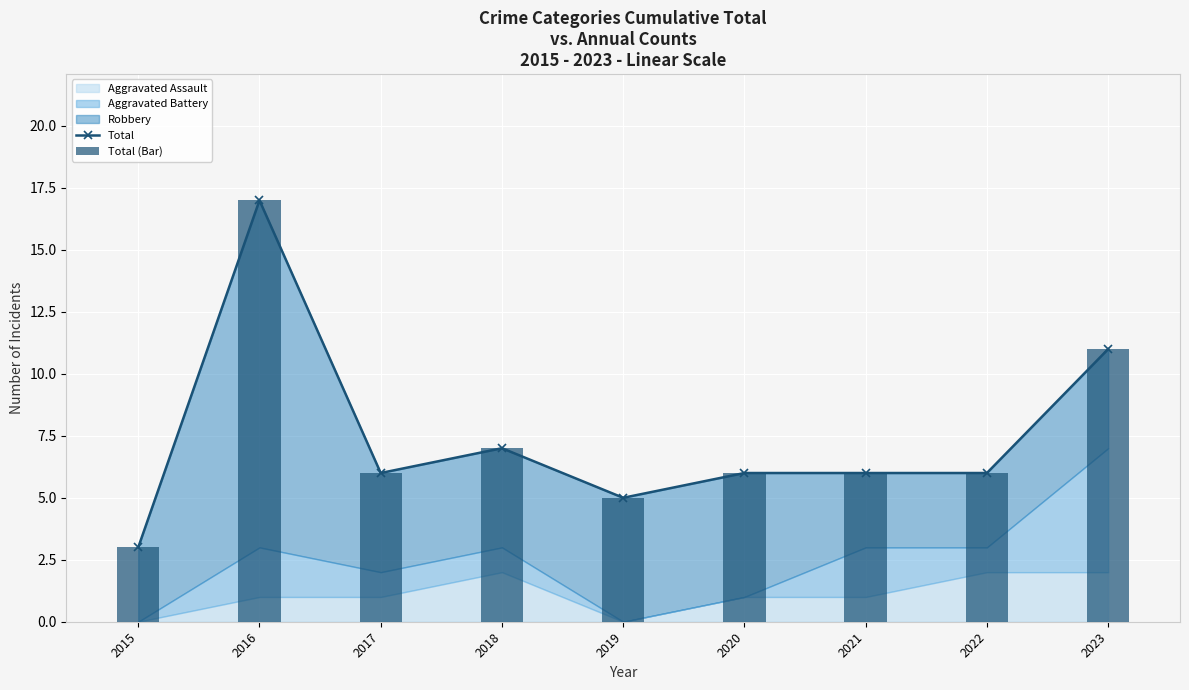

What is the difference between the maximum and minimum values in the Total series?

14